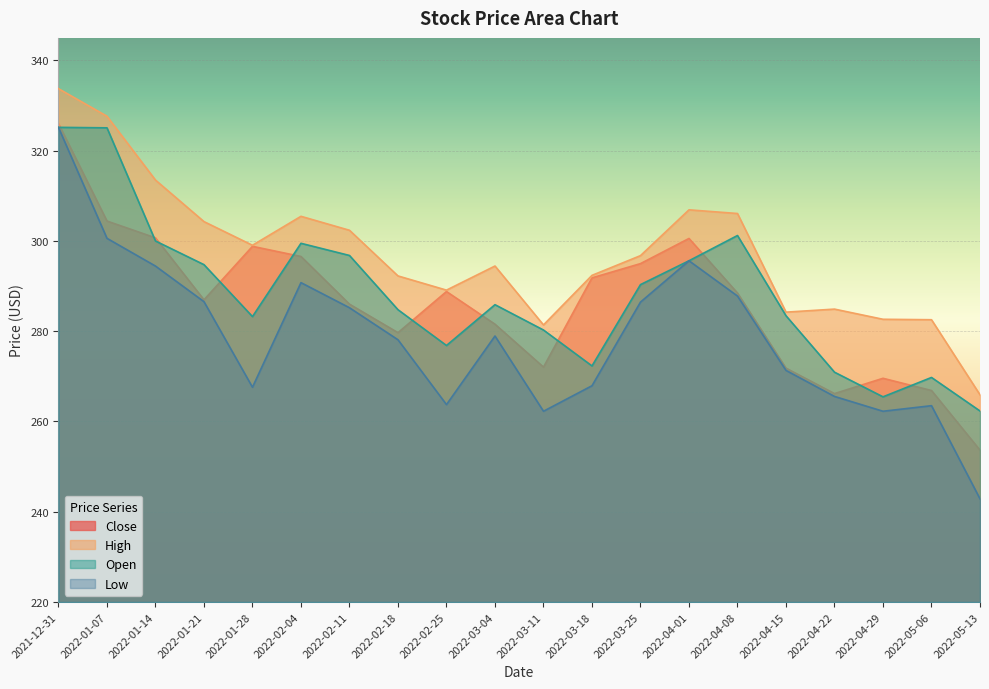

The value of Low at 2022-03-25 is 286.5. True or false?

True